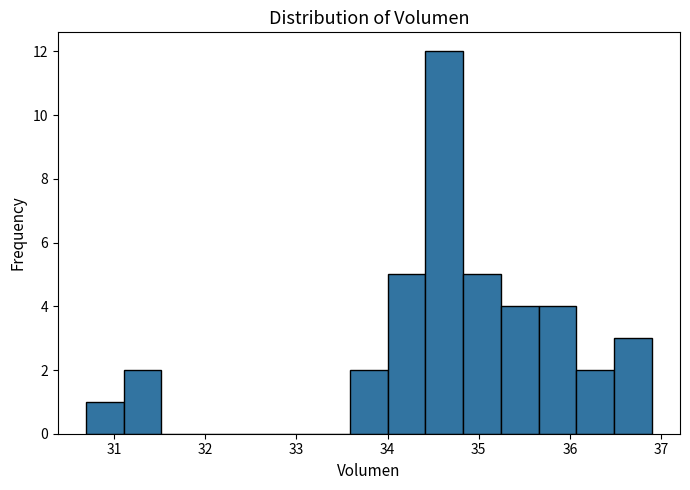

What is the height of the bar covering 35.7 to 36.1 on the x-axis? Neither the bar edges nor the heights are printed on the chart, so give them approximately, as read against the axes.

4